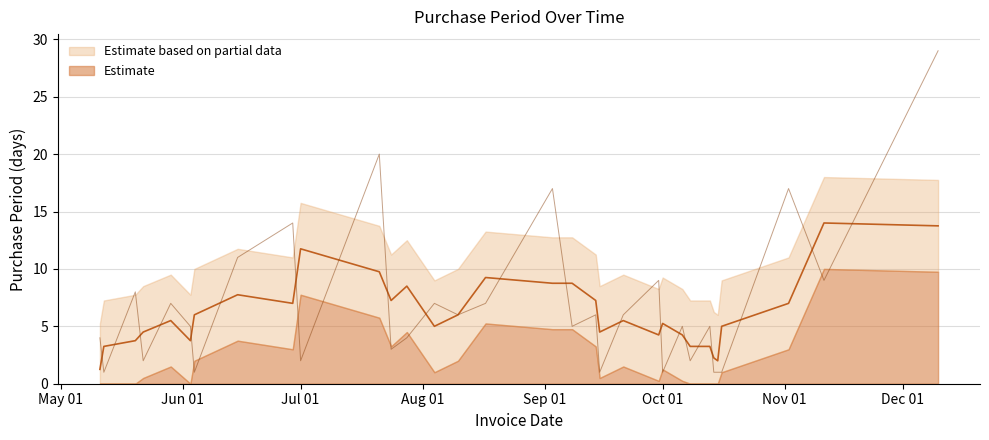

List the labels in order of value, smallest first.

2015-05-12, 2015-06-04, 2015-09-15, 2015-10-01, 2015-10-14, 2015-10-15, 2015-10-16, 2015-05-22, 2015-07-01, 2015-10-08, 2015-07-24, 2015-05-11, 2015-07-28, 2015-06-03, 2015-09-08, 2015-10-06, 2015-10-13, 2015-08-10, 2015-09-14, 2015-09-21, 2015-05-29, 2015-08-04, 2015-08-17, 2015-05-20, 2015-09-30, 2015-11-11, 2015-06-15, 2015-06-29, 2015-09-03, 2015-11-02, 2015-07-21, 2015-12-10